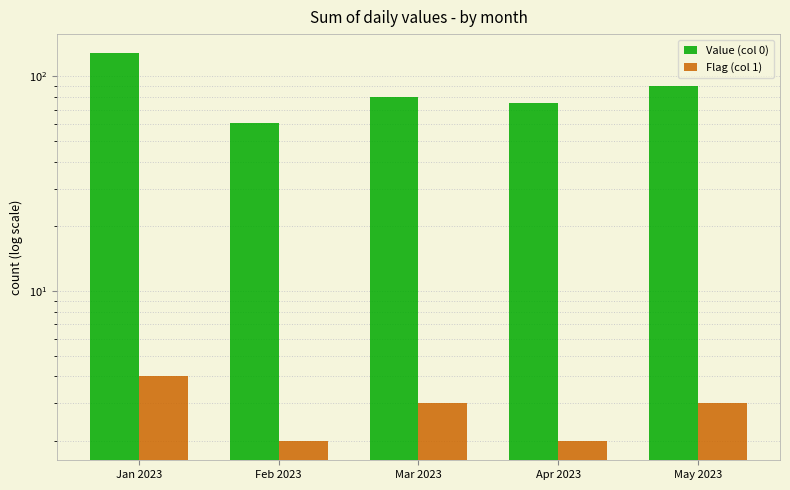

Reading left to right, list all the values displayed in this chart.

Value (col 0): 128	61	80	75	90
Flag (col 1): 4	2	3	2	3